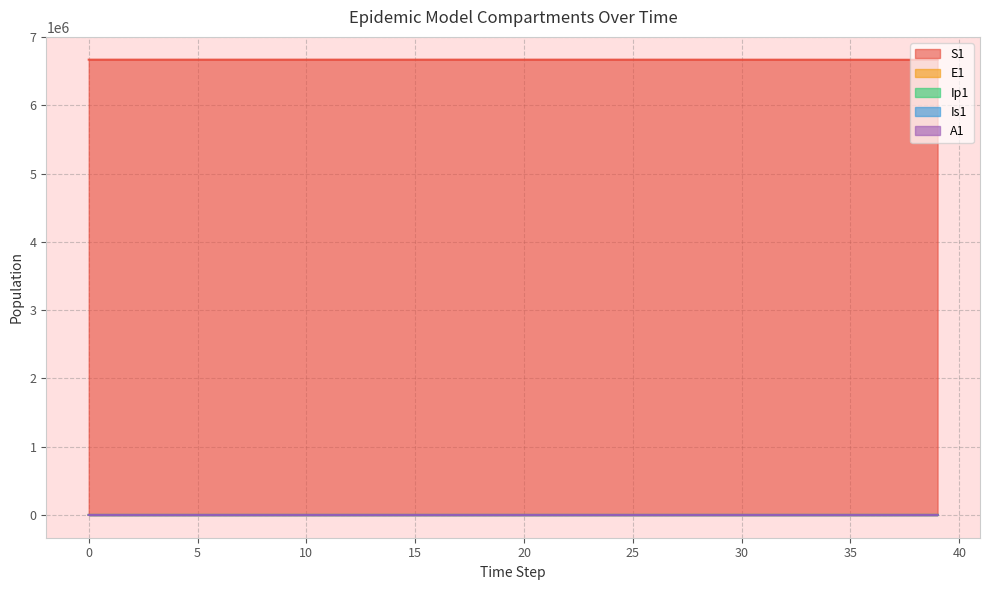

Where is Ip1 nearest to the value 61?

35